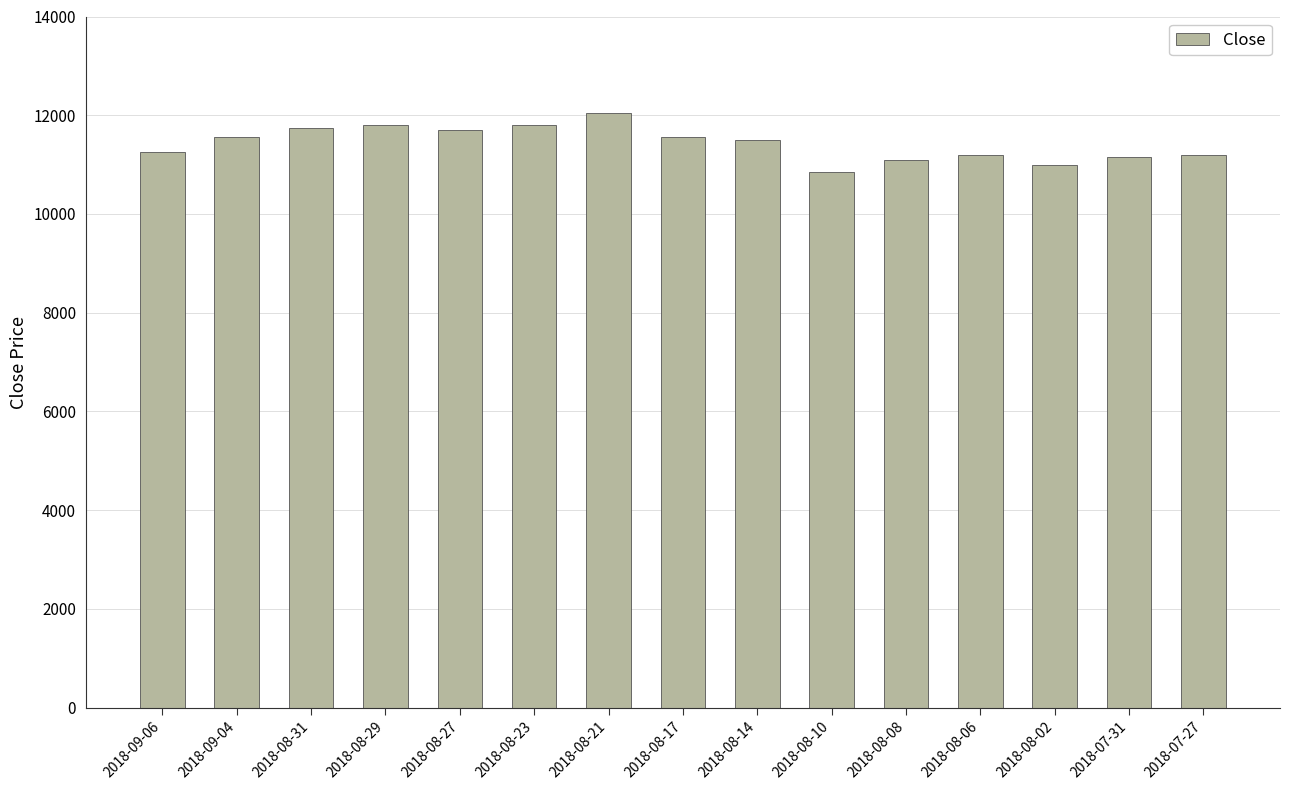

What is the greatest value displayed?

12050